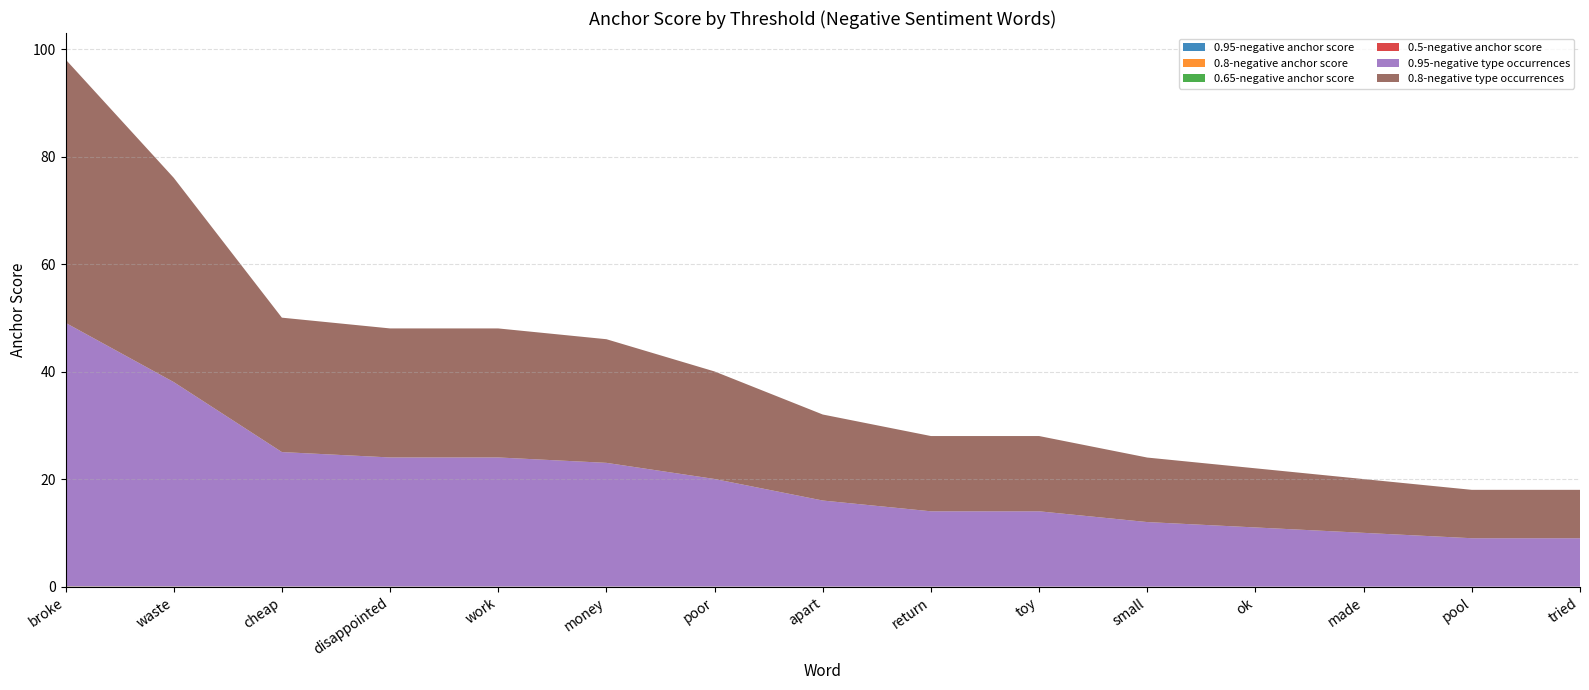

Reading left to right, transcribe all the data shown in this chart.

0.95-negative anchor score: broke=0.0	waste=0.0	cheap=0.0	disappointed=0.0	work=0.0	money=0.0	poor=0.0	apart=0.0	return=0.0	toy=0.0	small=0.0	ok=0.0	made=0.0	pool=0.0	tried=0.0
0.8-negative anchor score: broke=0.0	waste=0.0	cheap=0.0	disappointed=0.0	work=0.0	money=0.0	poor=0.0	apart=0.0	return=0.0	toy=0.0	small=0.0	ok=0.0	made=0.0	pool=0.0	tried=0.0
0.65-negative anchor score: broke=0.0	waste=0.0	cheap=0.0	disappointed=0.0	work=0.0	money=0.0	poor=0.0	apart=0.0	return=0.0	toy=0.0	small=0.0	ok=0.0	made=0.0	pool=0.0	tried=0.0
0.5-negative anchor score: broke=0.0	waste=0.0	cheap=0.0	disappointed=0.0	work=0.0	money=0.0	poor=0.0	apart=0.0	return=0.0	toy=0.0	small=0.0	ok=0.0	made=0.0	pool=0.0	tried=0.0
0.95-negative type occurrences: broke=49.0	waste=38.0	cheap=25.0	disappointed=24.0	work=24.0	money=23.0	poor=20.0	apart=16.0	return=14.0	toy=14.0	small=12.0	ok=11.0	made=10.0	pool=9.0	tried=9.0
0.8-negative type occurrences: broke=49.0	waste=38.0	cheap=25.0	disappointed=24.0	work=24.0	money=23.0	poor=20.0	apart=16.0	return=14.0	toy=14.0	small=12.0	ok=11.0	made=10.0	pool=9.0	tried=9.0